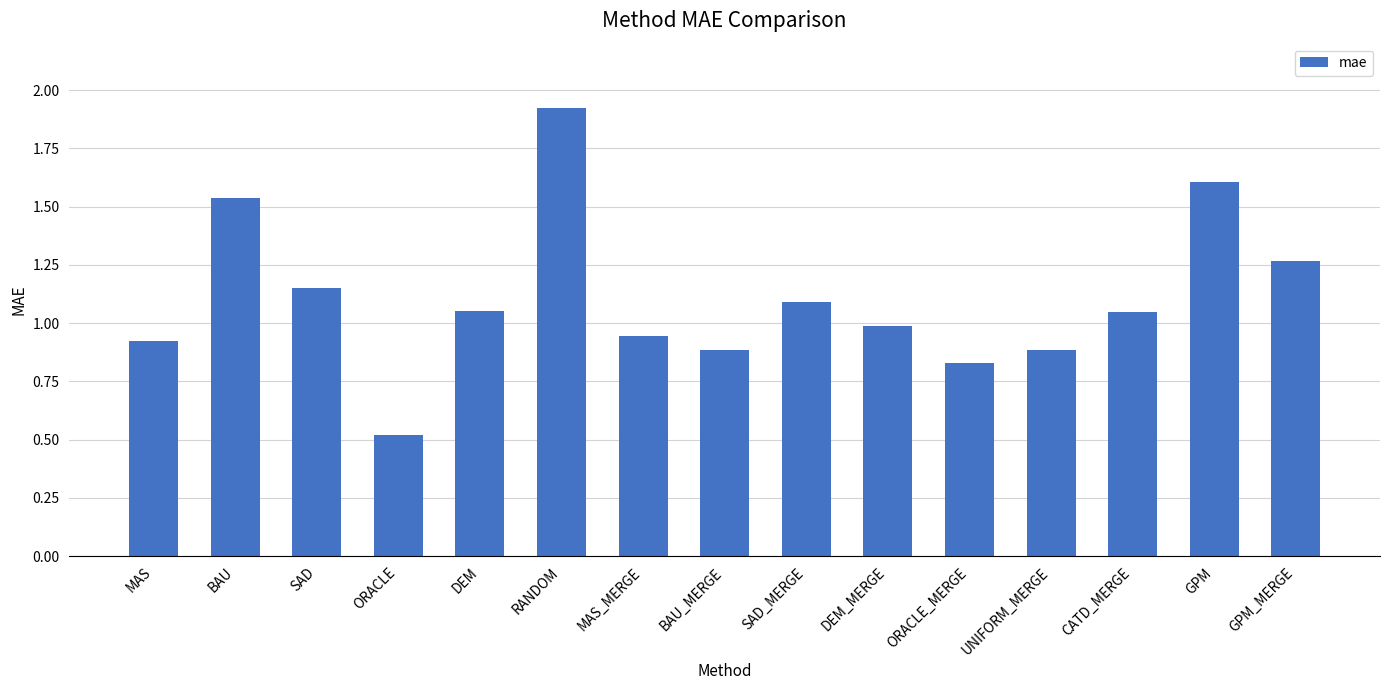

True or false: the data shows 0.4 at CATD_MERGE.

False